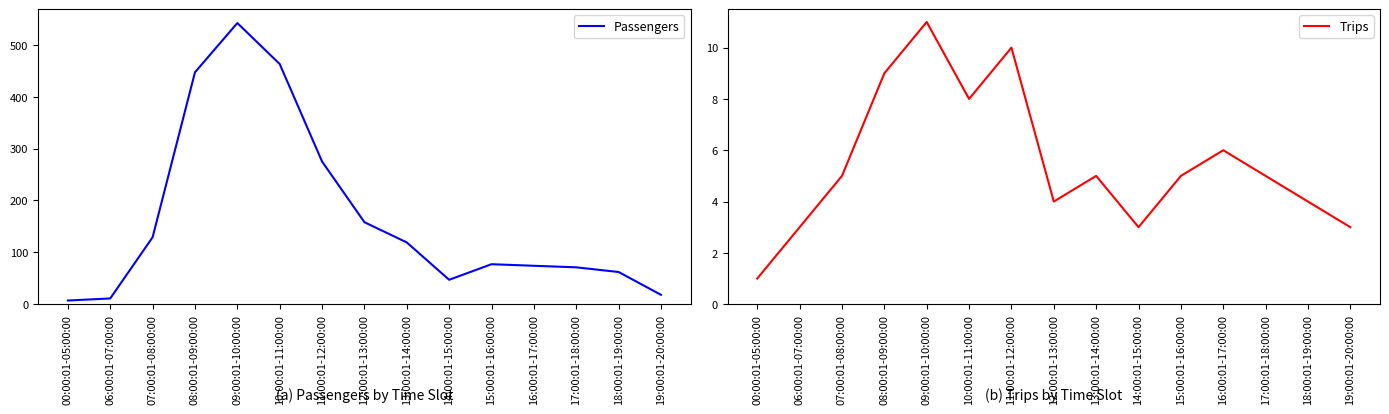

Reading right to left, transcribe all the data shown in this chart.

Passengers: 19:00:01-20:00:00=18	18:00:01-19:00:00=62	17:00:01-18:00:00=71	16:00:01-17:00:00=74	15:00:01-16:00:00=77	14:00:01-15:00:00=47	13:00:01-14:00:00=119	12:00:01-13:00:00=158	11:00:01-12:00:00=275	10:00:01-11:00:00=463	09:00:01-10:00:00=542	08:00:01-09:00:00=447	07:00:01-08:00:00=129	06:00:01-07:00:00=11	00:00:01-05:00:00=7
Trips: 19:00:01-20:00:00=3	18:00:01-19:00:00=4	17:00:01-18:00:00=5	16:00:01-17:00:00=6	15:00:01-16:00:00=5	14:00:01-15:00:00=3	13:00:01-14:00:00=5	12:00:01-13:00:00=4	11:00:01-12:00:00=10	10:00:01-11:00:00=8	09:00:01-10:00:00=11	08:00:01-09:00:00=9	07:00:01-08:00:00=5	06:00:01-07:00:00=3	00:00:01-05:00:00=1